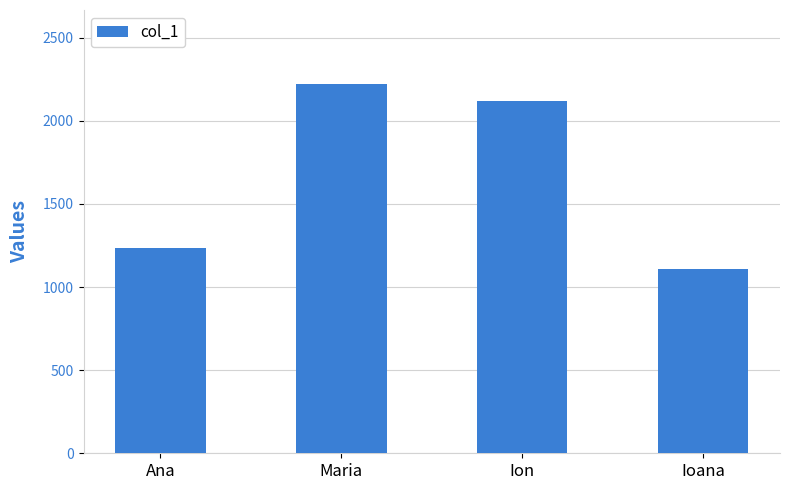

Which has a higher value, Maria or Ioana?

Maria